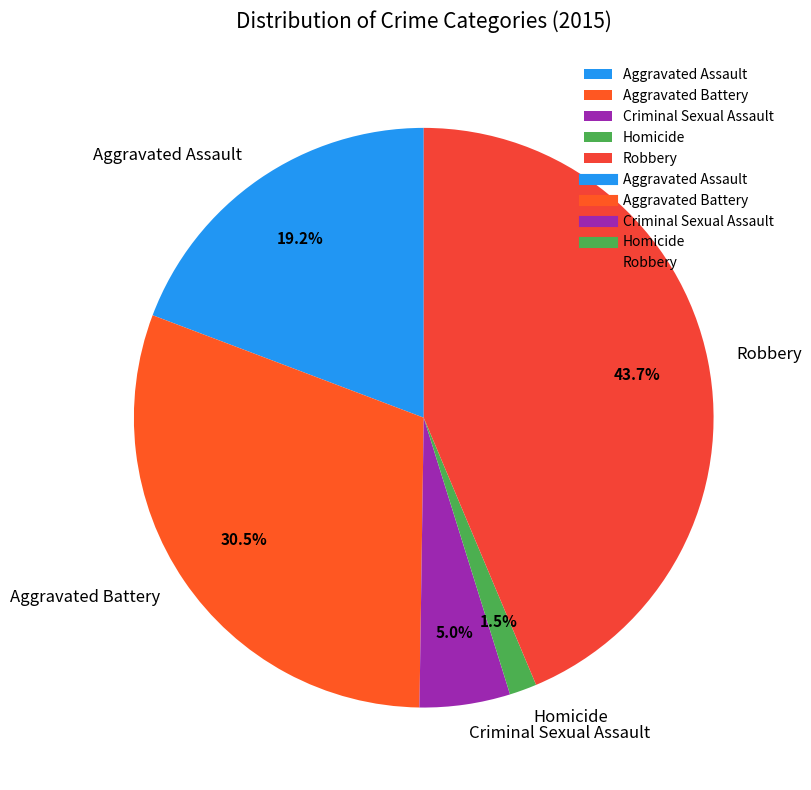

Which has a higher value, Homicide or Aggravated Battery?

Aggravated Battery